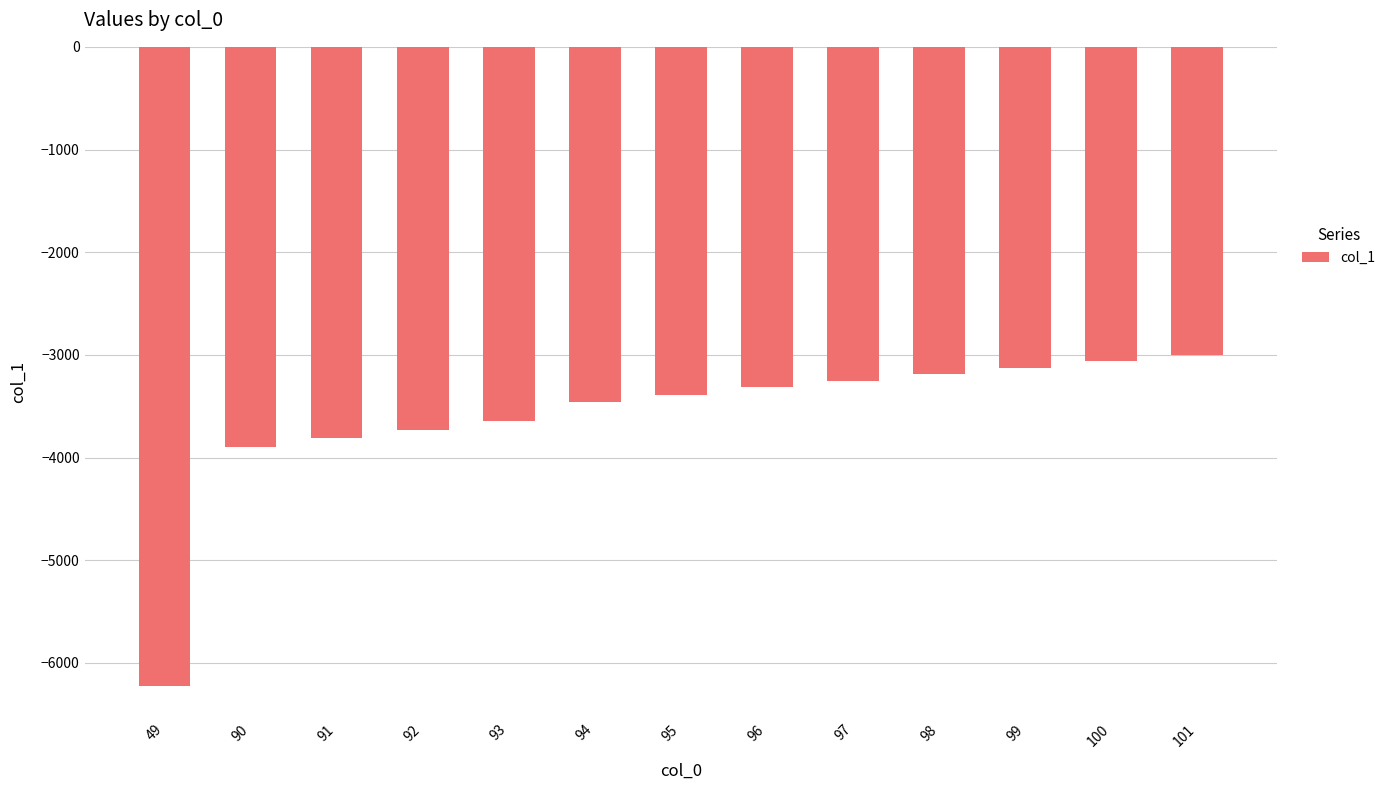

What is the smallest value displayed?

-6224.8